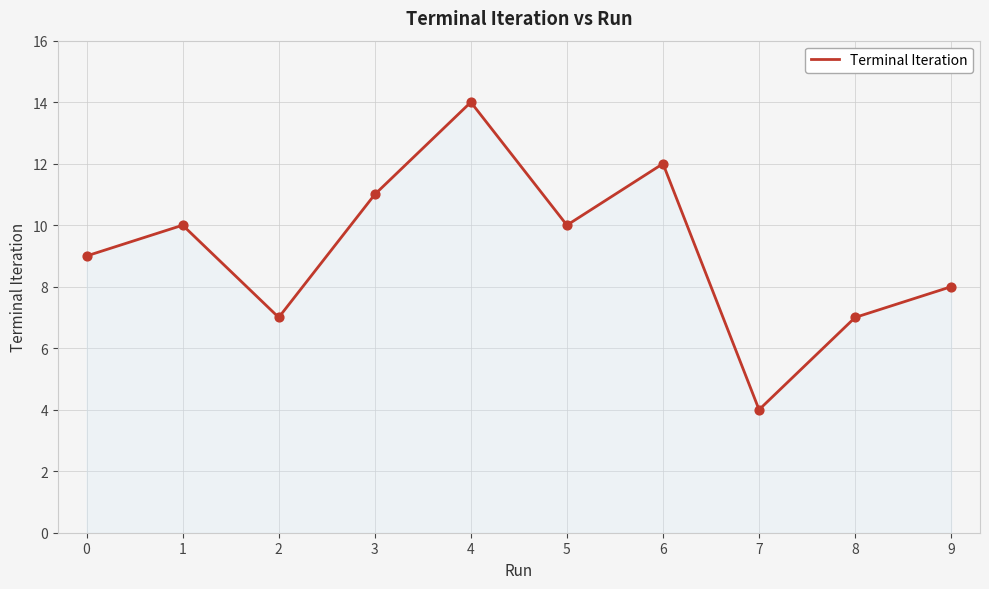

Approximately how many times larger is the value at 2 compared to 5?

0.7